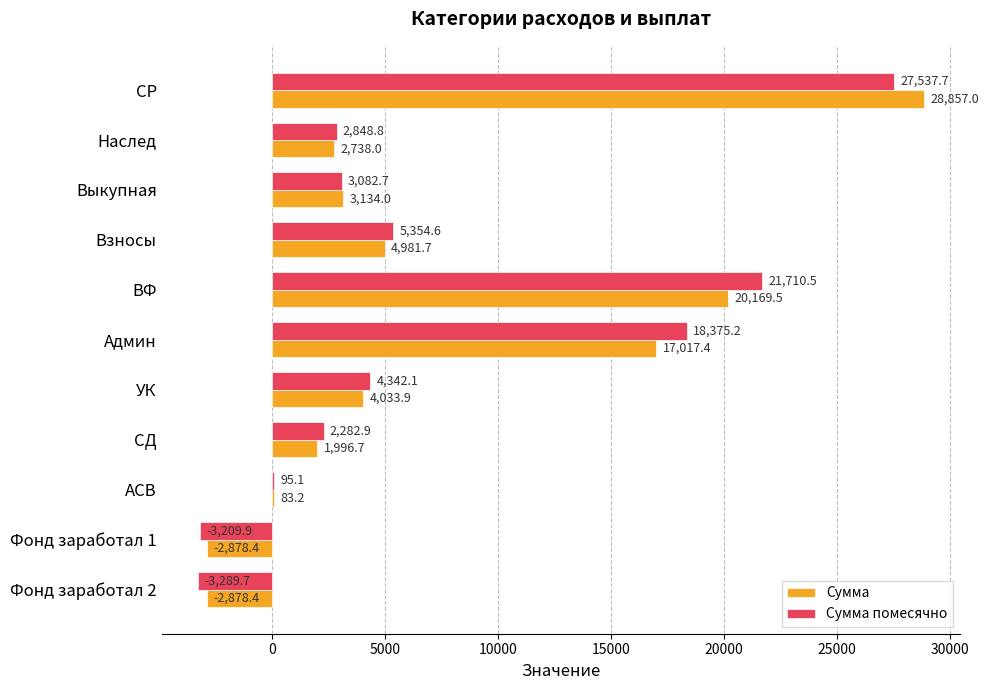

What is the total value across all series at Админ?

35392.6